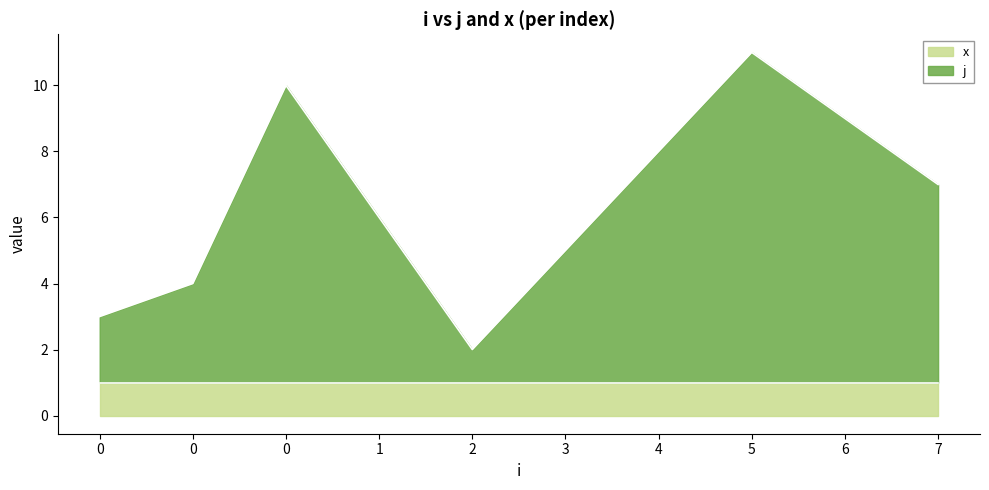

True or false: there are more than 0 points higher than both neighbors.

True